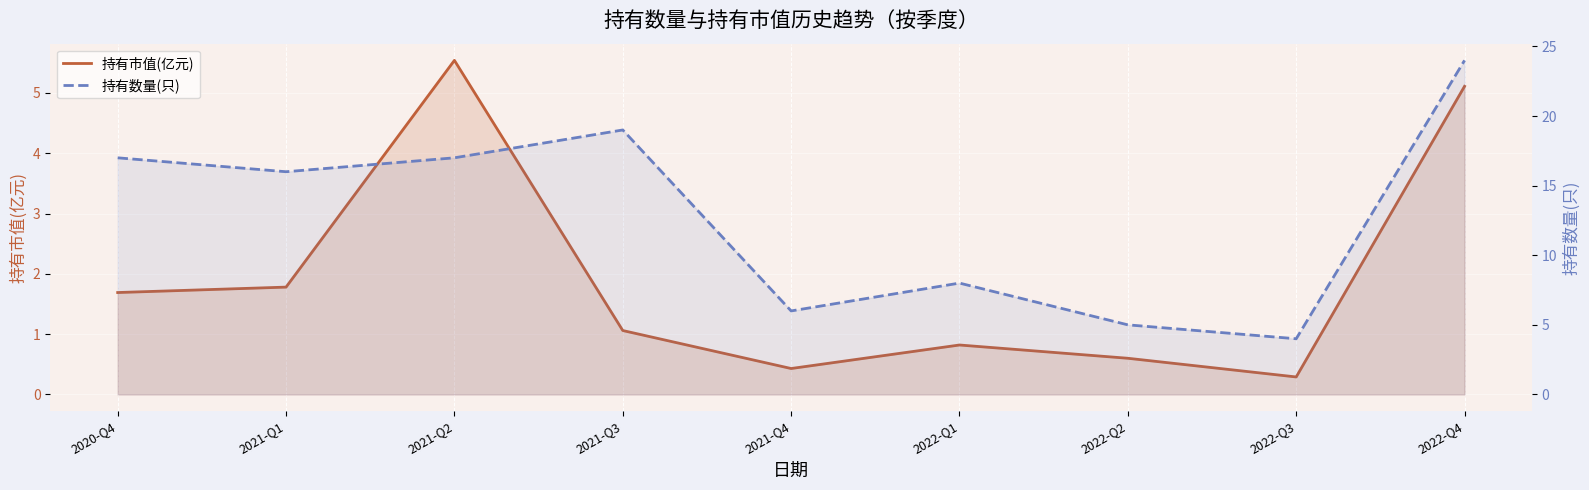

At which label does 持有数量(只) reach its peak?

2022-Q4